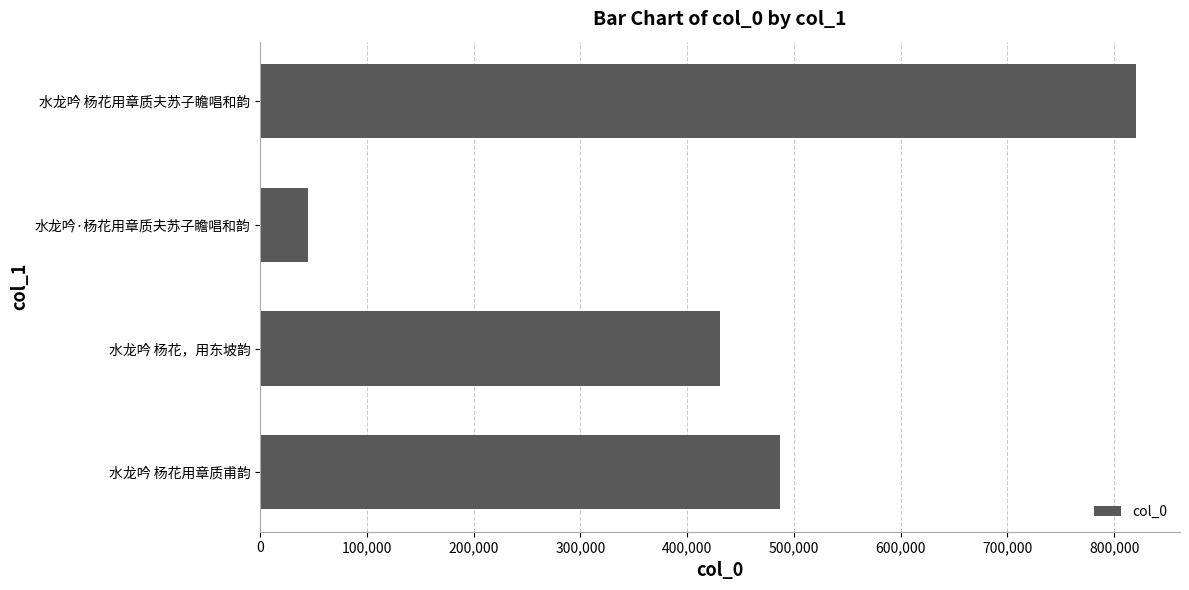

Does the chart contain any negative values?

No